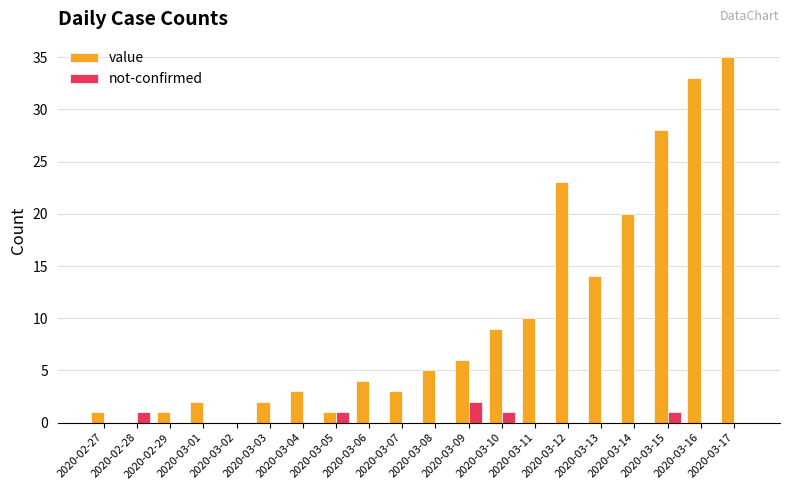

What is the greatest value displayed?

35